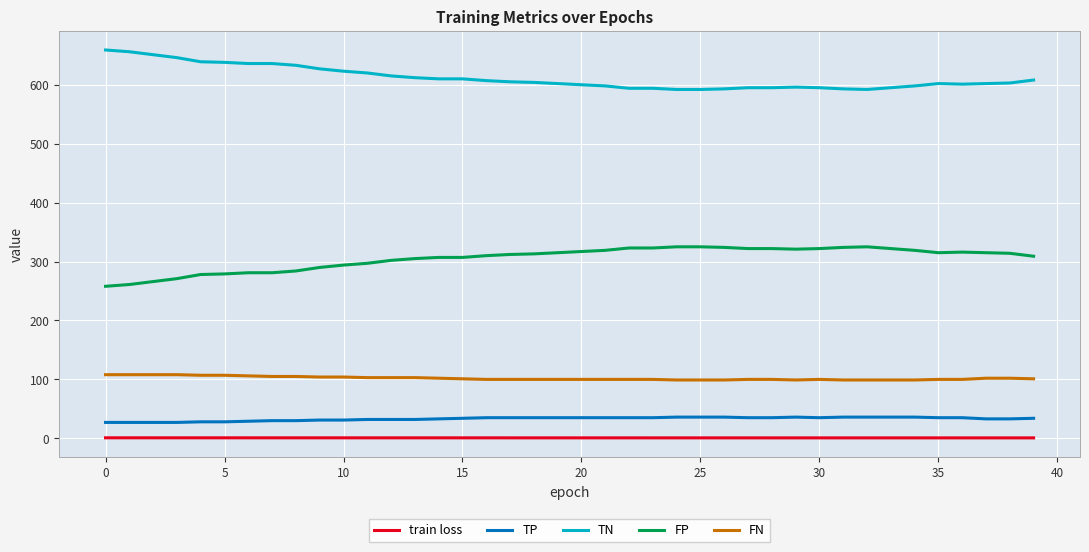

What is the difference between the maximum and minimum values in the FN series?

9.0